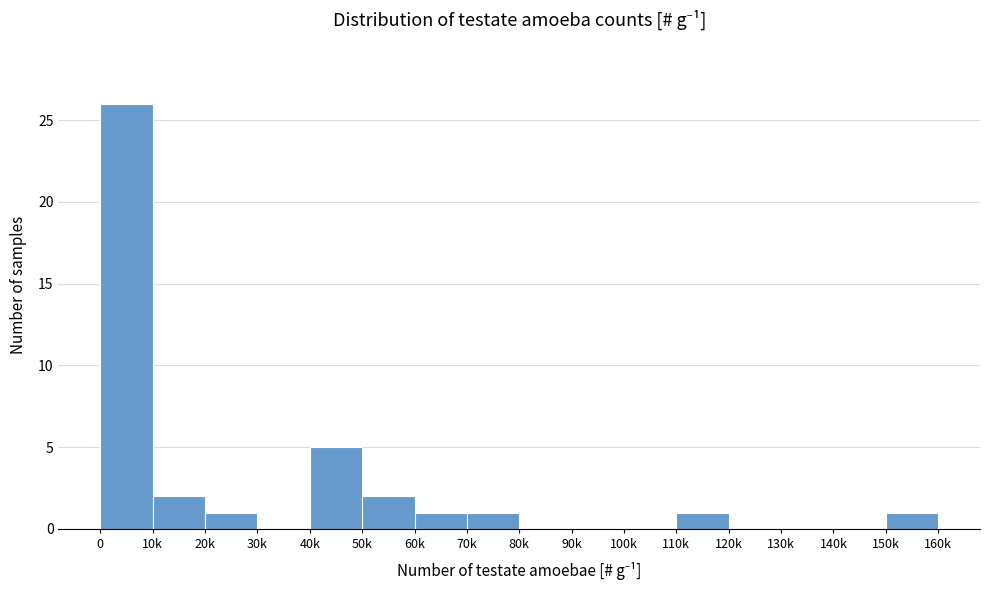

Reading left to right, list all the values displayed in this chart.

0=26	10k=2	20k=1	30k=0	40k=5	50k=2	60k=1	70k=1	80k=0	90k=0	100k=0	110k=1	120k=0	130k=0	140k=0	150k=1